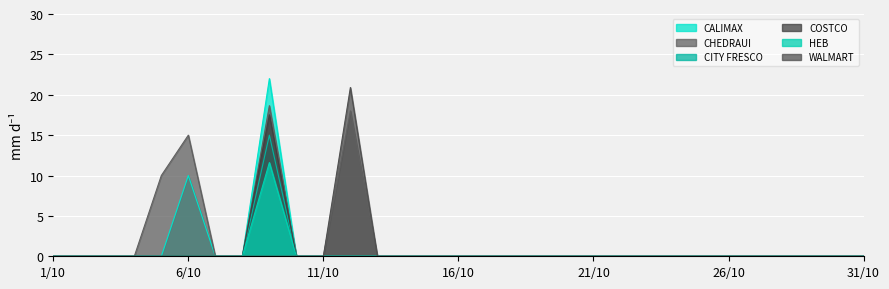

Rank the categories by HEB value from lowest to highest.

1/10, 2/10, 3/10, 4/10, 5/10, 6/10, 7/10, 8/10, 10/10, 11/10, 12/10, 13/10, 14/10, 15/10, 16/10, 17/10, 18/10, 19/10, 20/10, 21/10, 22/10, 23/10, 24/10, 25/10, 26/10, 27/10, 28/10, 29/10, 30/10, 31/10, 9/10